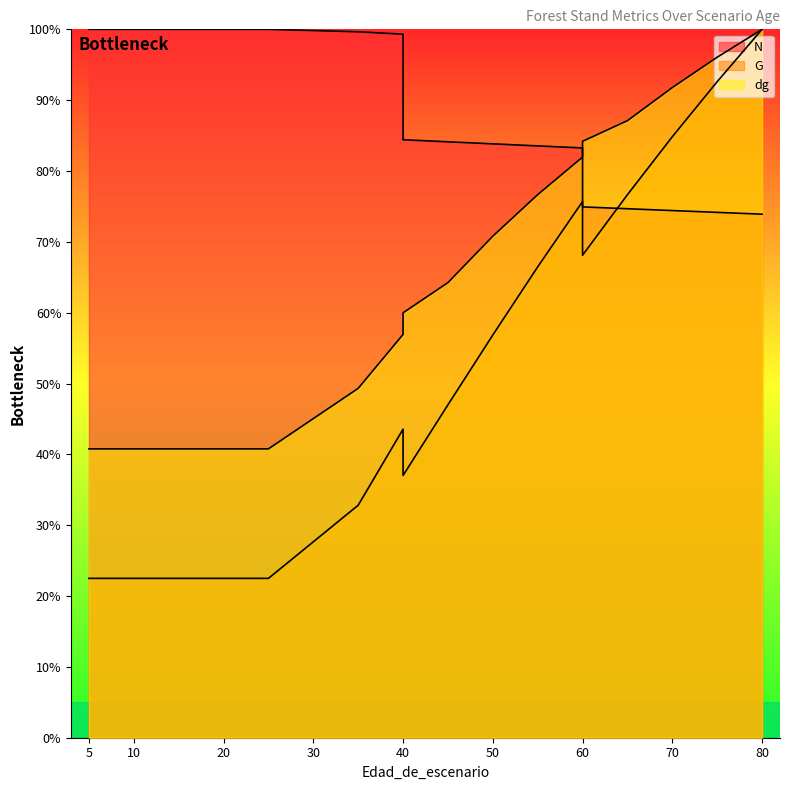

True or false: G and dg cross at least once.

False